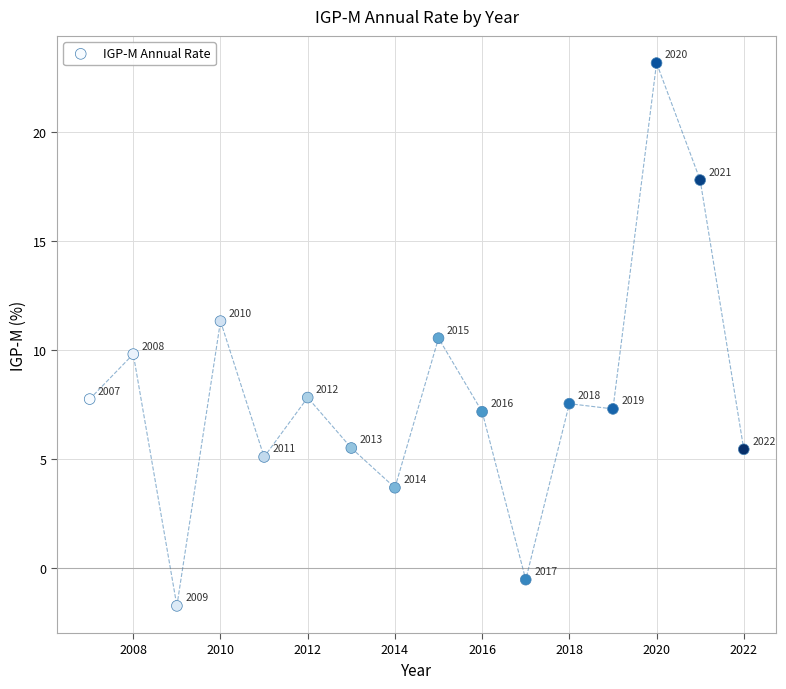

What is the range of X values (max minus min)?

15.0